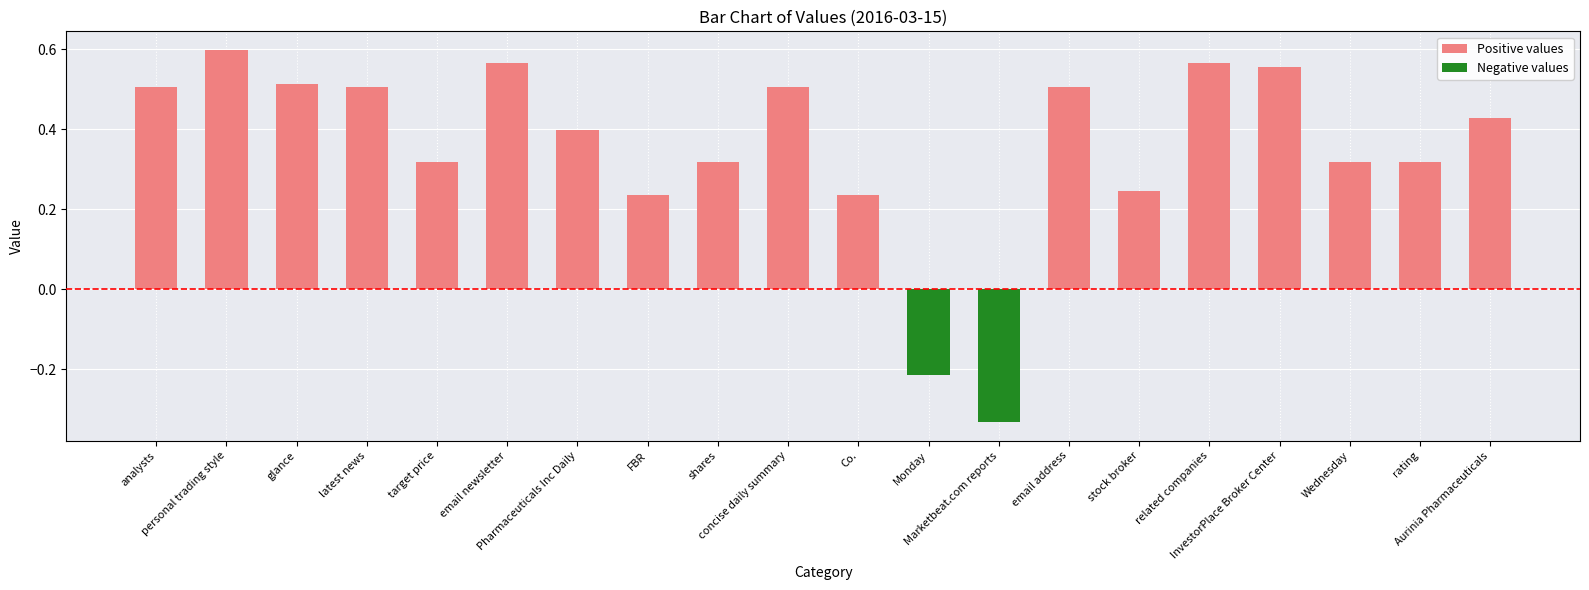

What is the maximum value shown in the chart?

0.6